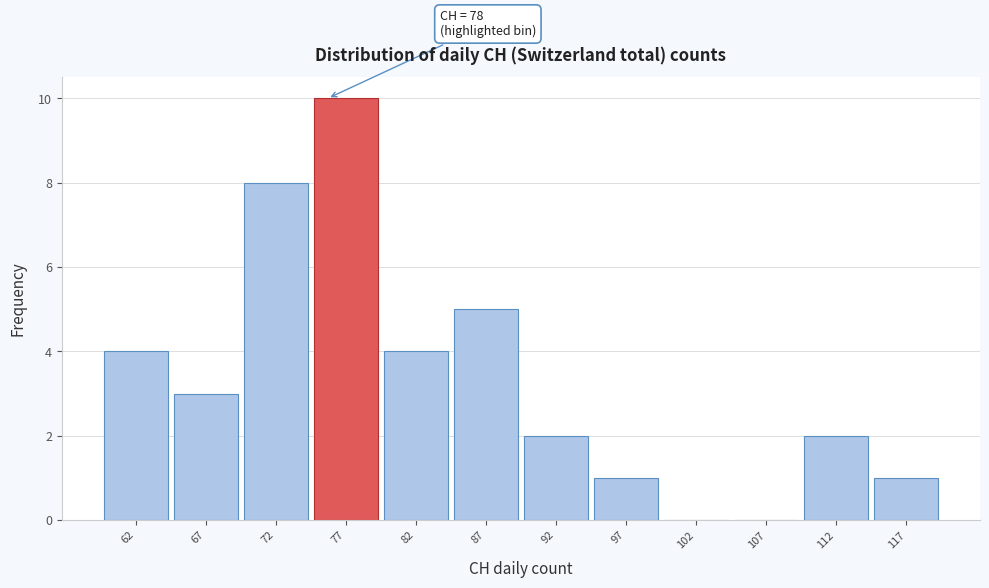

Reading right to left, list all the values displayed in this chart.

117=1	112=2	107=0	102=0	97=1	92=2	87=5	82=4	77=10	72=8	67=3	62=4